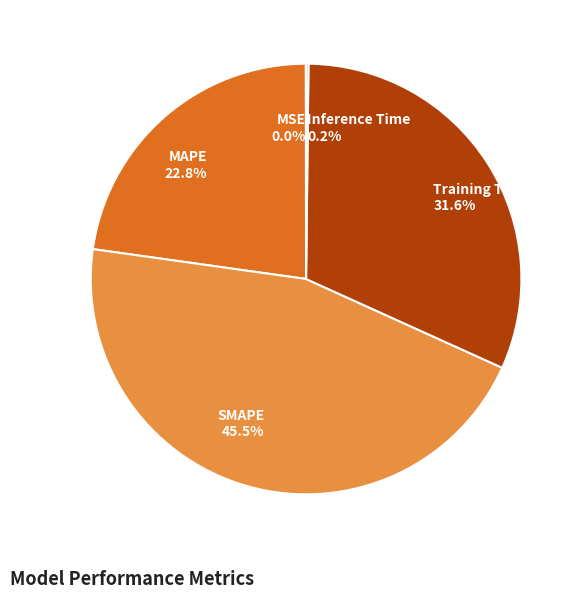

Is there a majority slice in this chart?

No